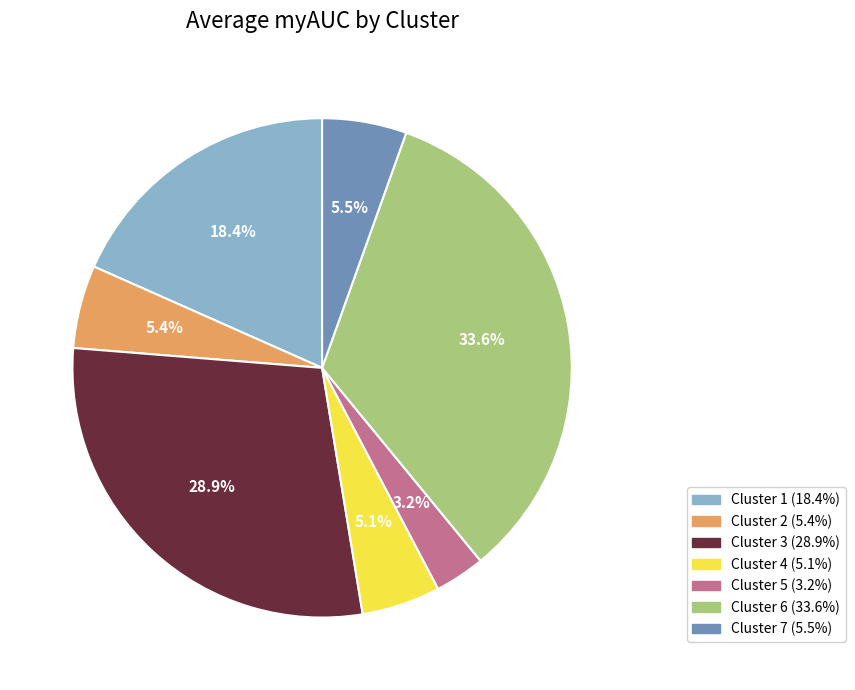

What percentage is the Cluster 1 slice, to the nearest percent?

18%